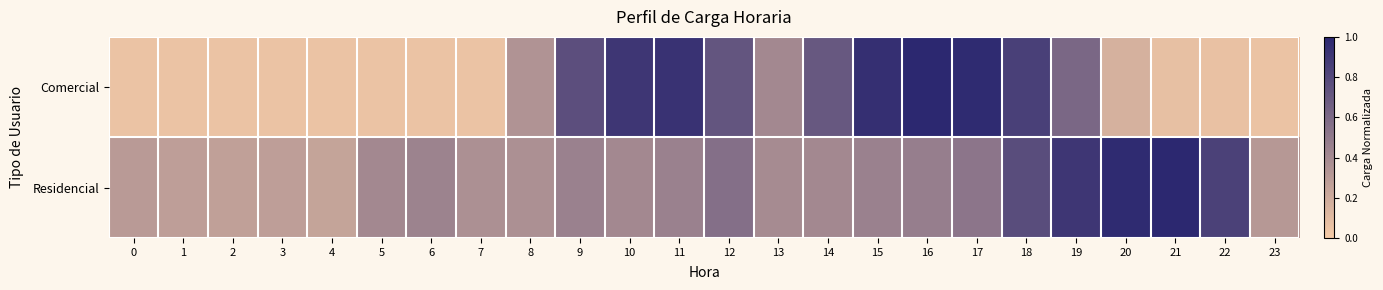

Rank the series by their maximum value, from highest to lowest.

Comercial, Residencial